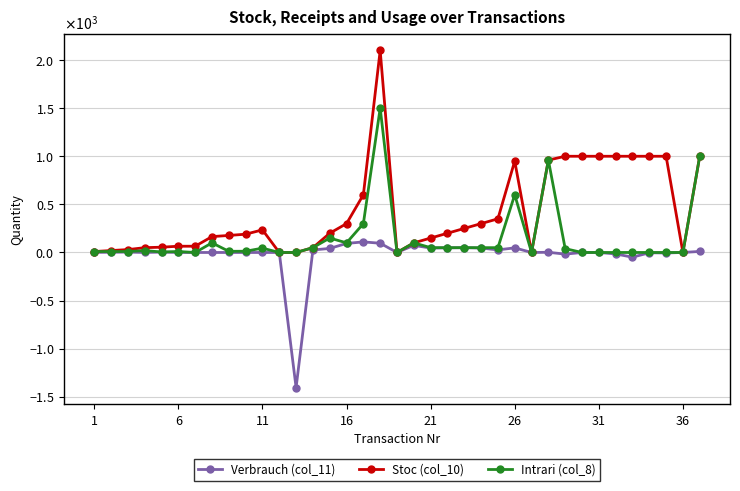

What are all the series names shown in the legend?

Verbrauch (col_11), Stoc (col_10), Intrari (col_8)